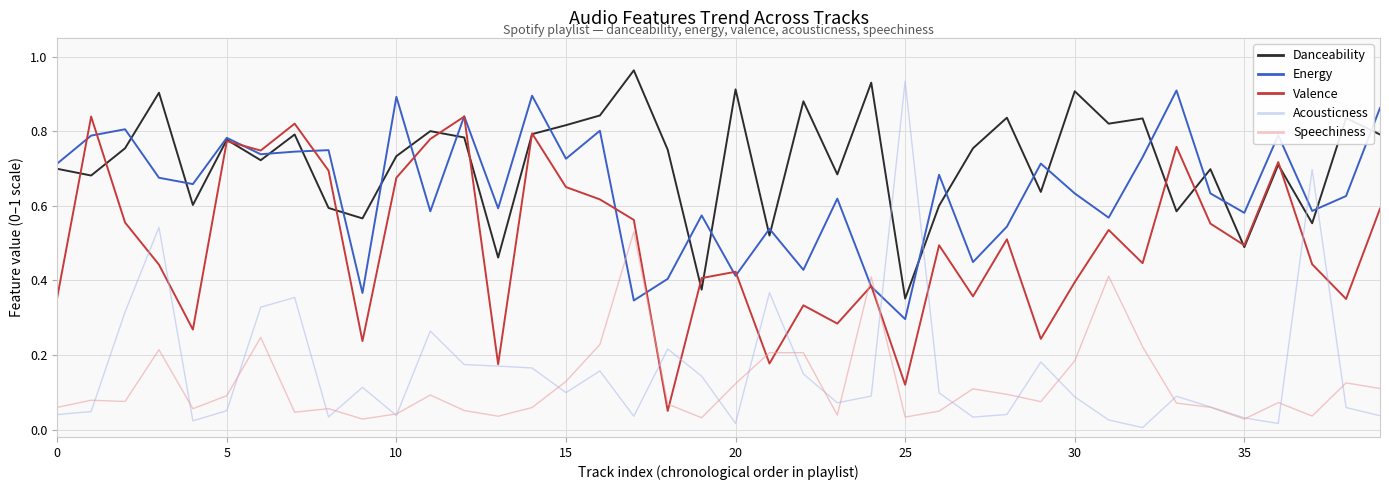

In Acousticness, how many points are higher than both neighbors (excluding endpoints)?

11